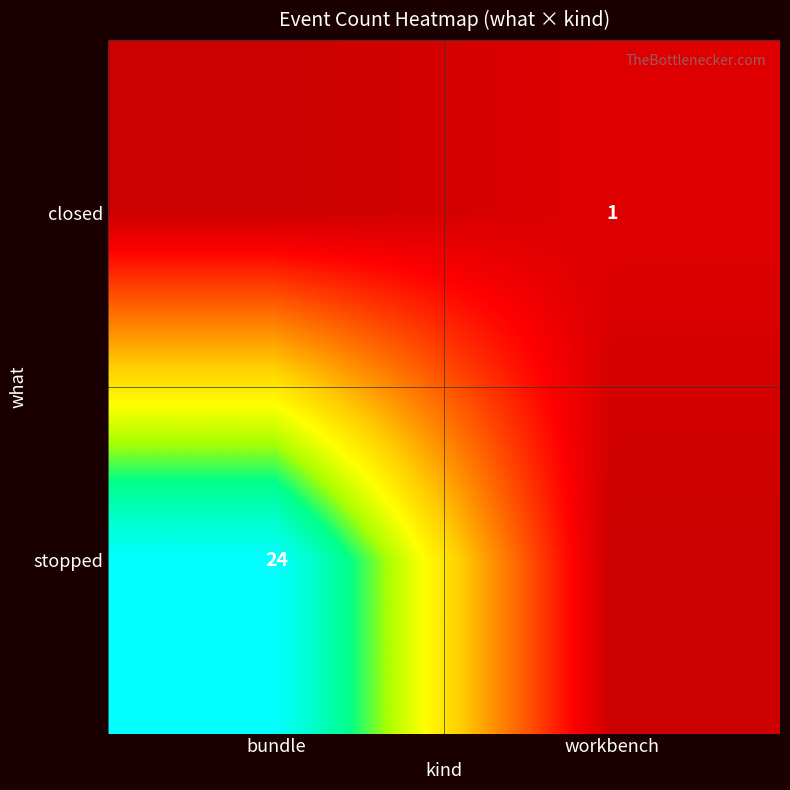

The stopped series shows 10 at bundle. True or false?

False